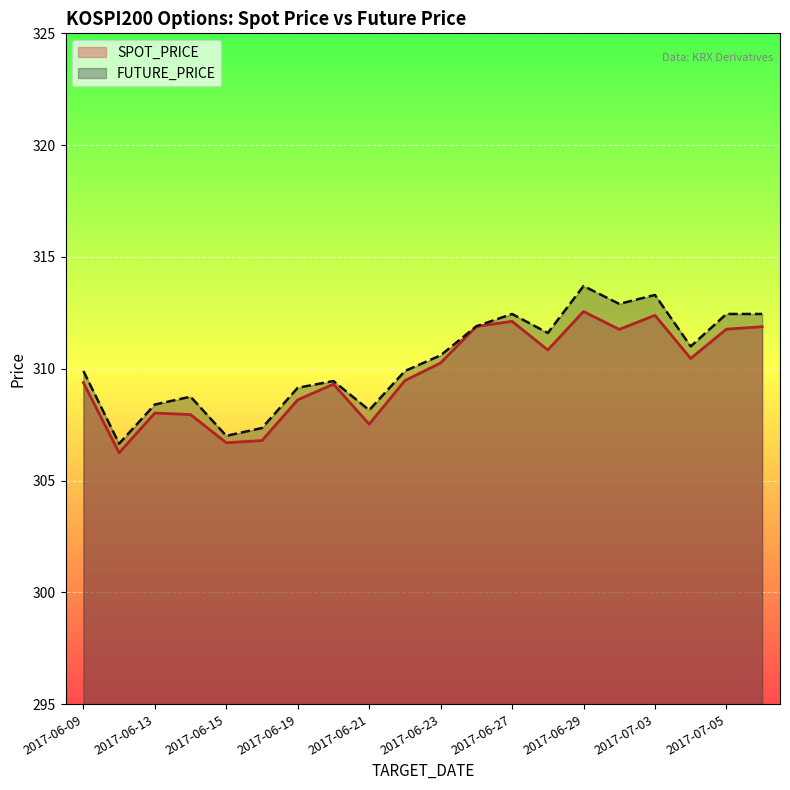

What is the total value across all series at 2017-06-22?

619.4